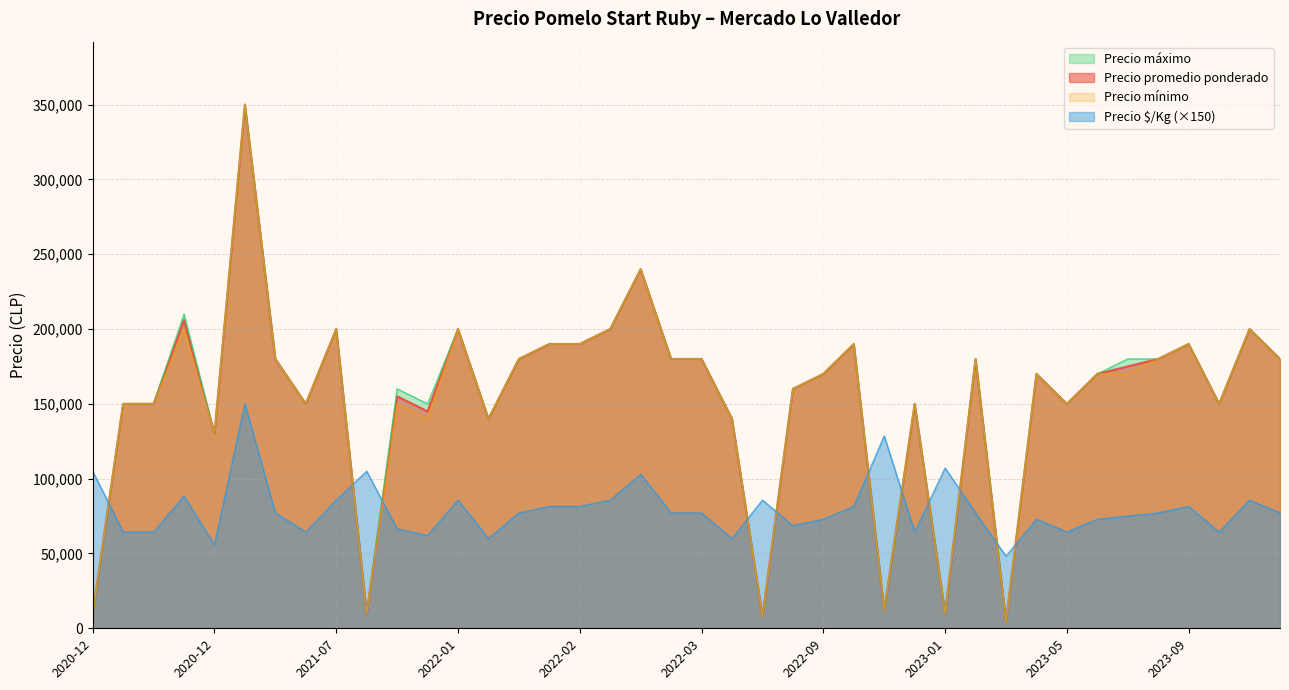

At which category does the chart reach its peak across all series?

2021-04-23